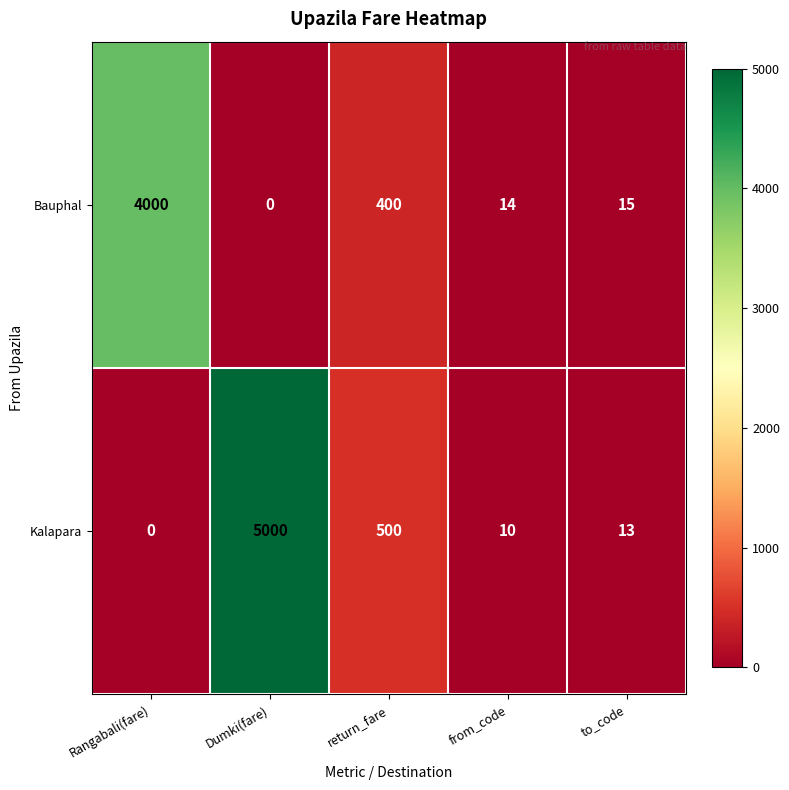

What is the sum of all Kalapara values?

5523